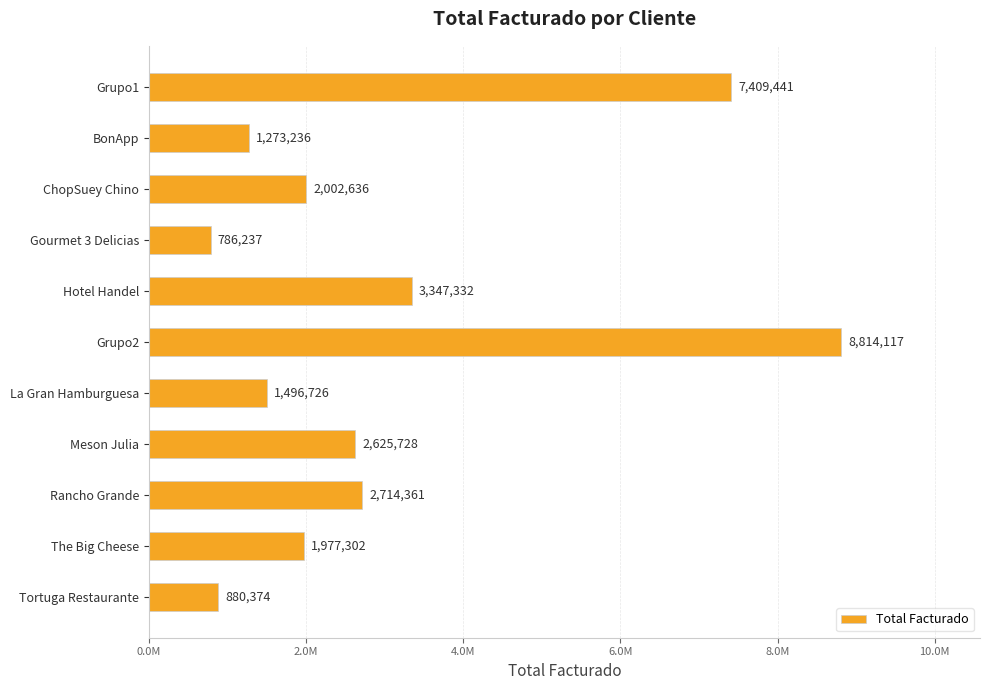

Rank the categories by value from highest to lowest.

Grupo2, Grupo1, Hotel Handel, Rancho Grande, Meson Julia, ChopSuey Chino, The Big Cheese, La Gran Hamburguesa, BonApp, Tortuga Restaurante, Gourmet 3 Delicias